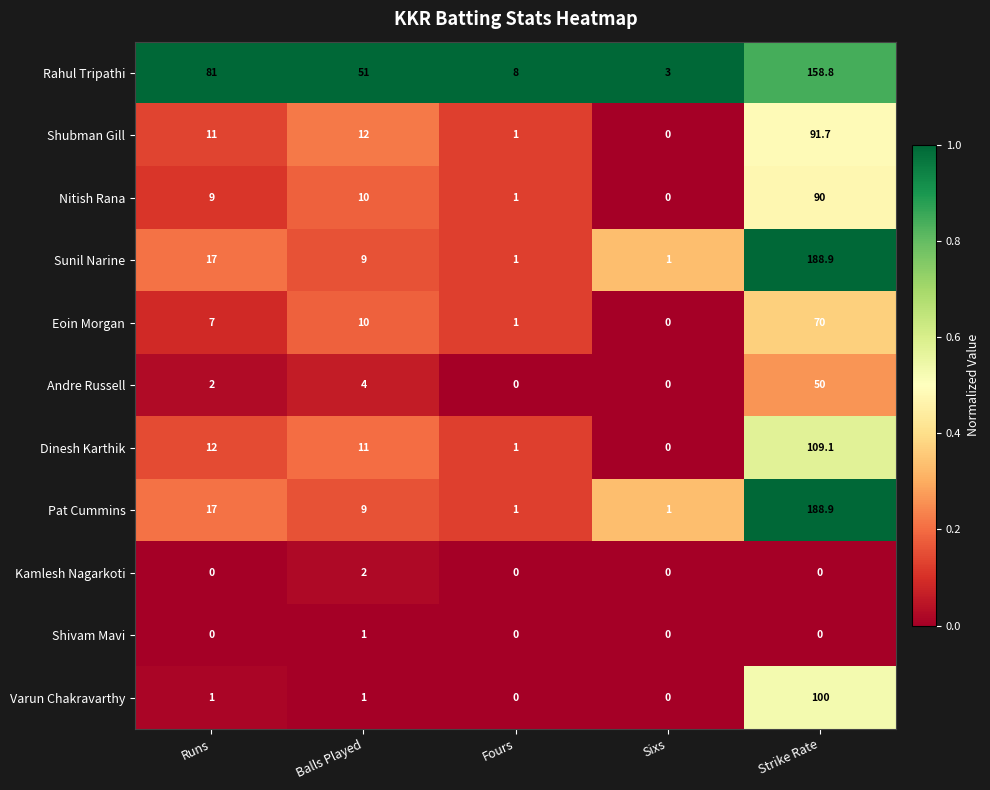

List the labels in order of Eoin Morgan value, smallest first.

Sixs, Fours, Runs, Balls Played, Strike Rate